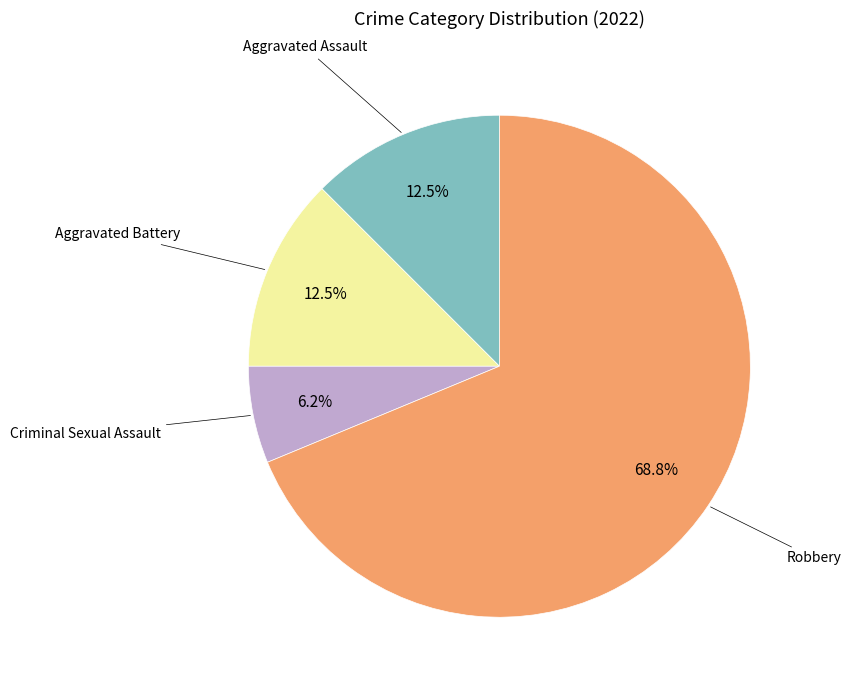

Does Robbery represent more than half of the total?

Yes